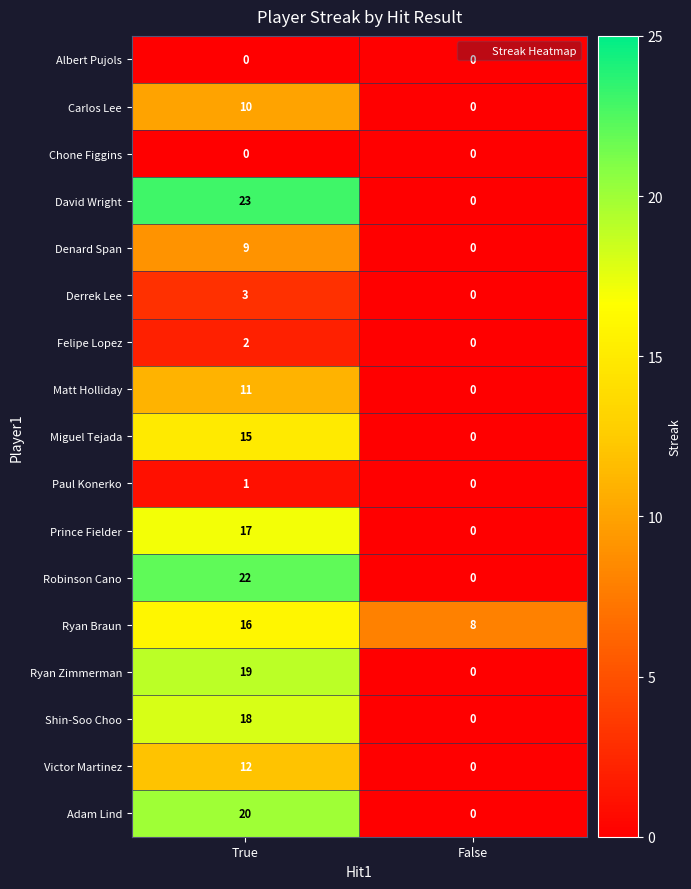

Which series has the widest spread of values?

David Wright